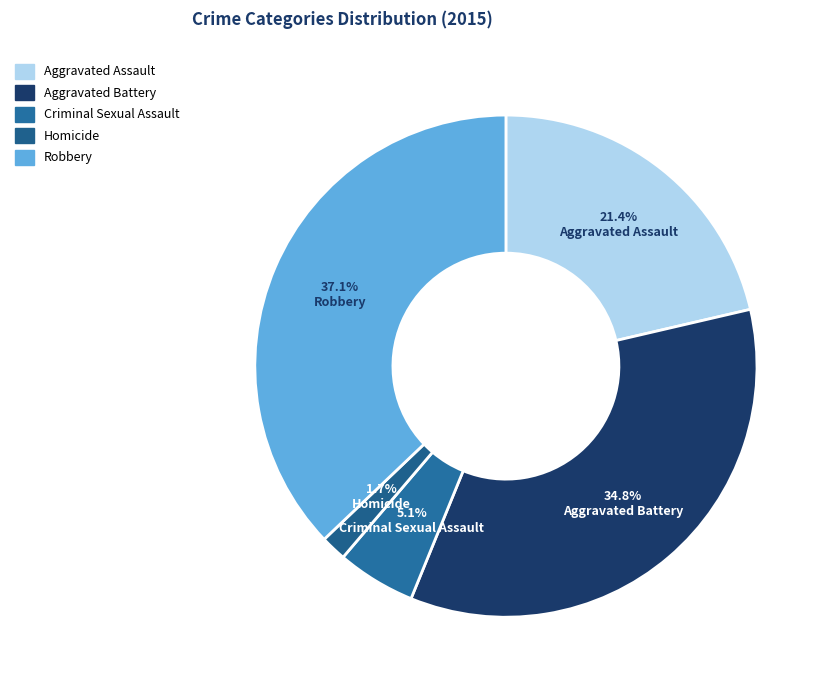

Combined, what portion of the pie is Homicide and Aggravated Battery?

36.5%